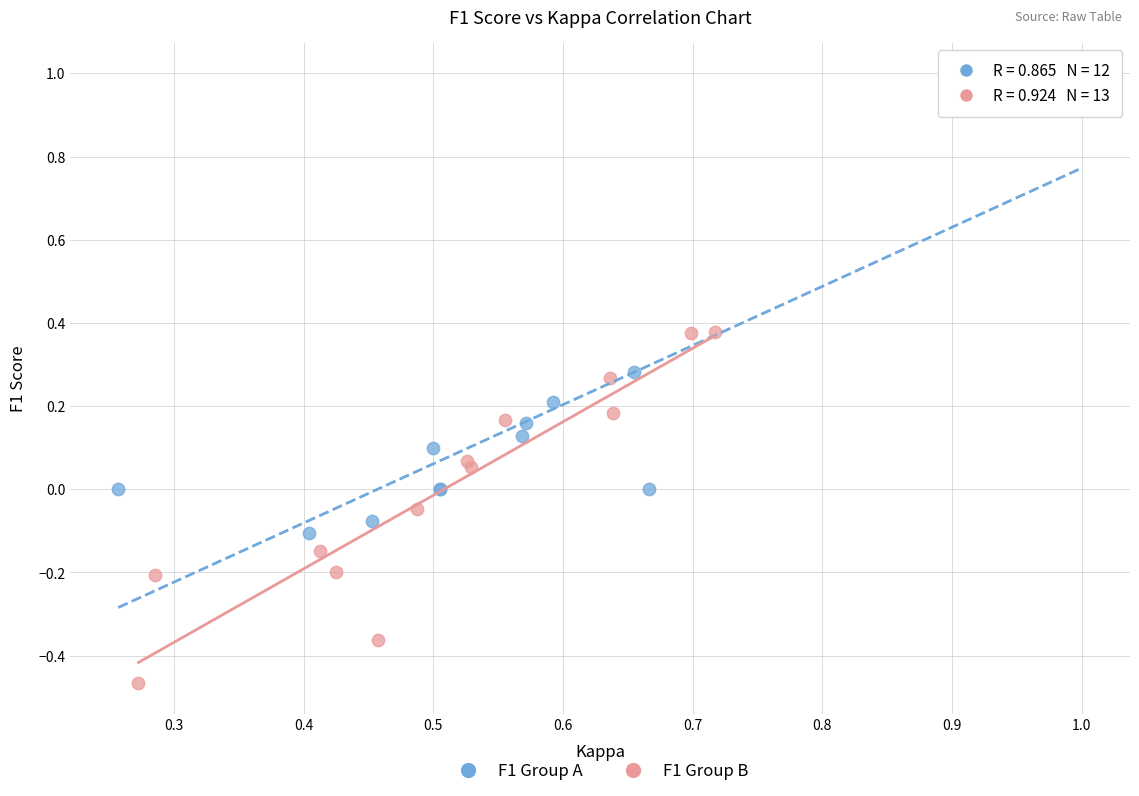

Which series has the widest spread of Y values?

F1 Group A